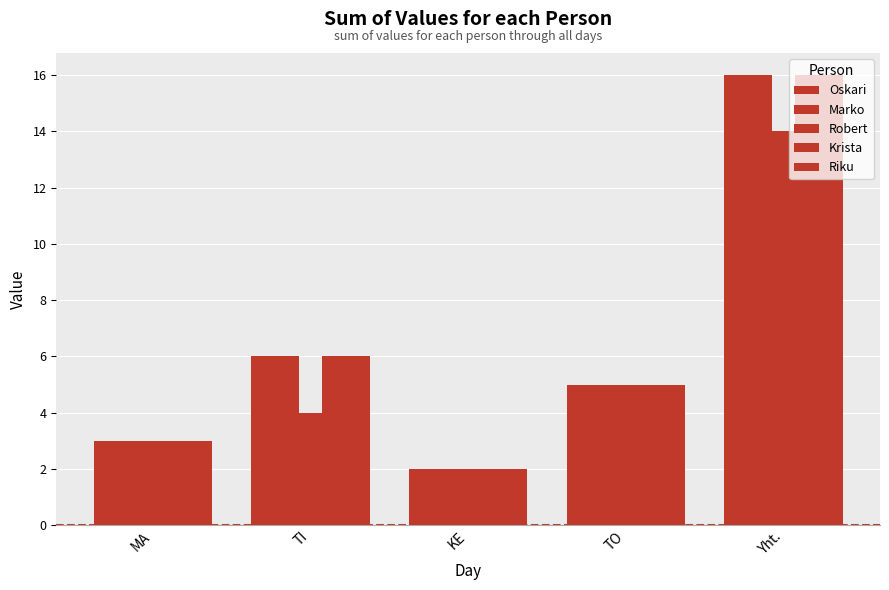

Are the bars grouped side by side (vs. stacked)?

Yes